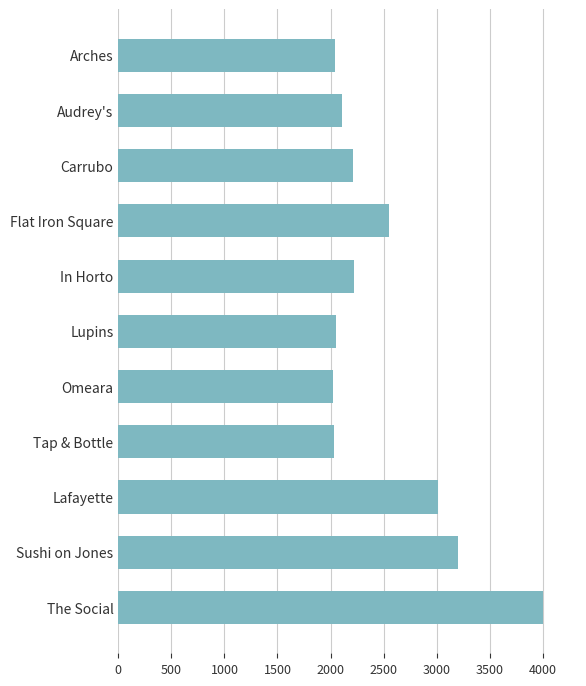

What is the smallest value displayed?

2020